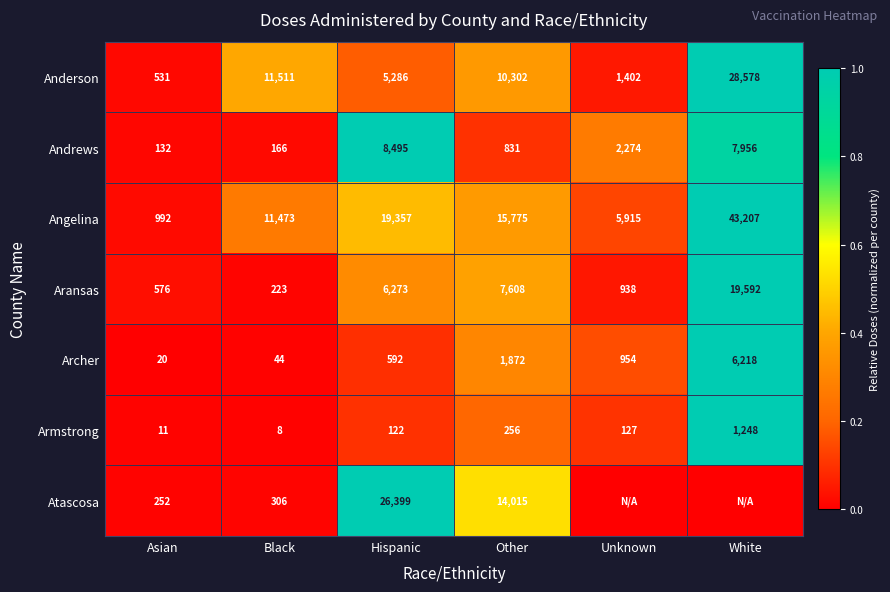

What is the sum of all Aransas values?

35210